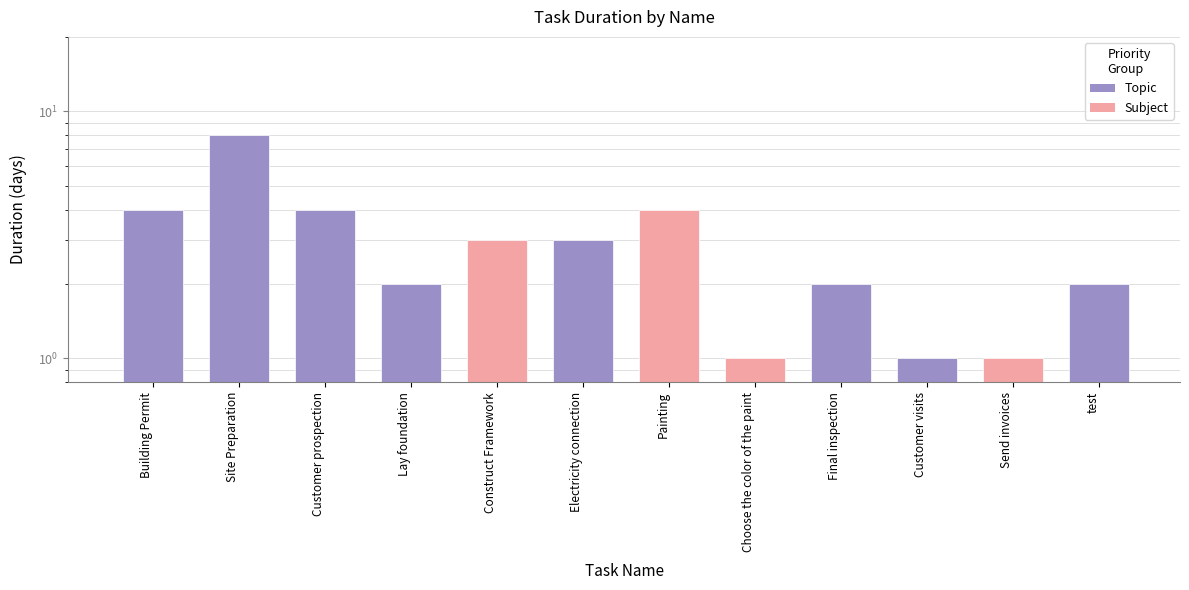

What is the value of the 4th bar from the left?

2